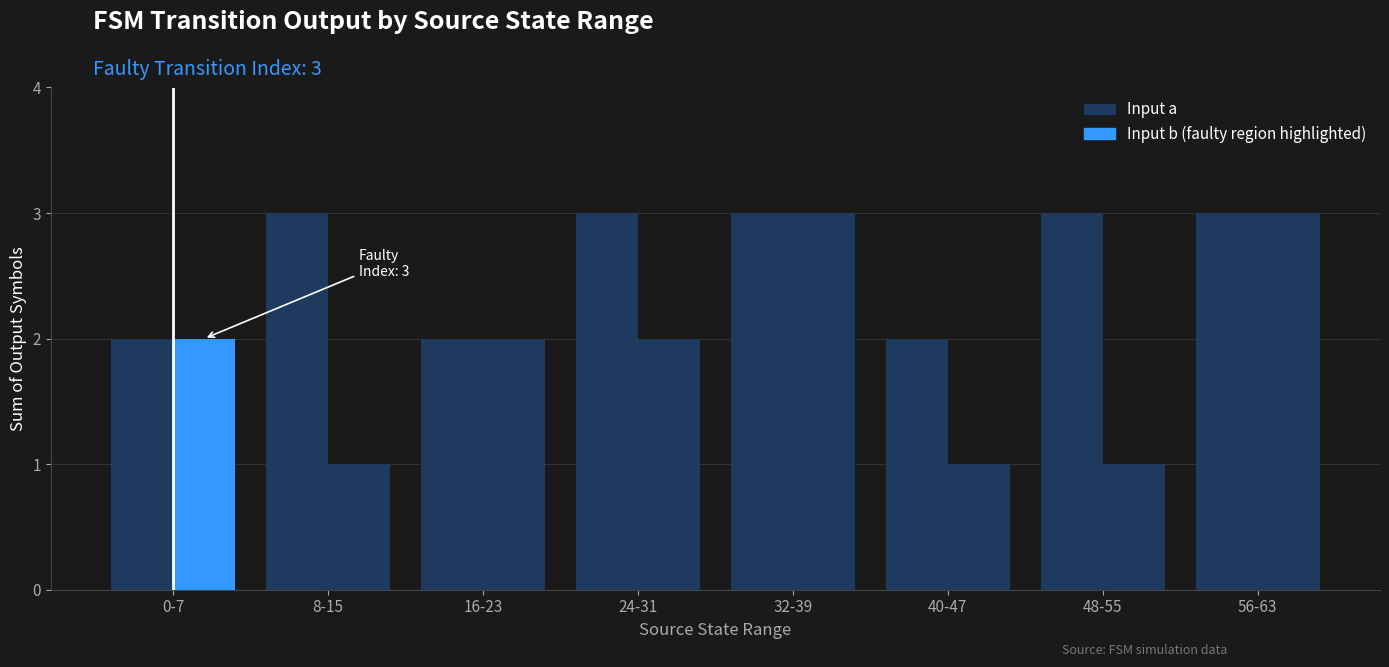

Is it true that Input b equals 3 at 56-63?

True